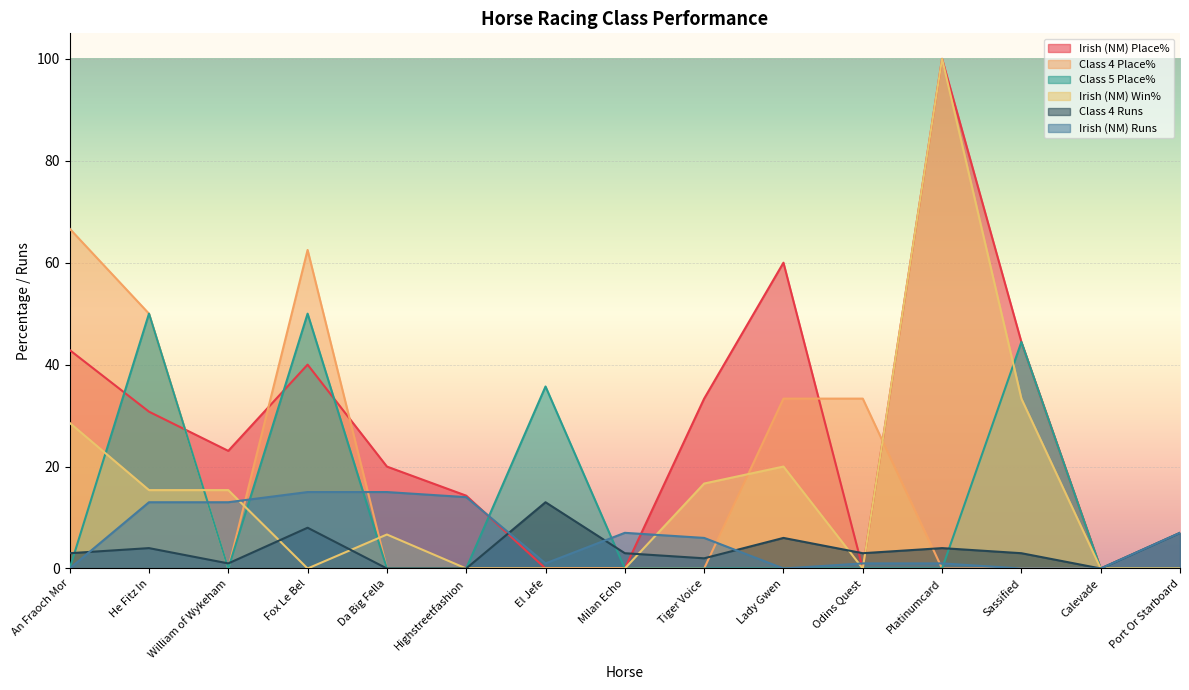

How many data points does each series have?

15